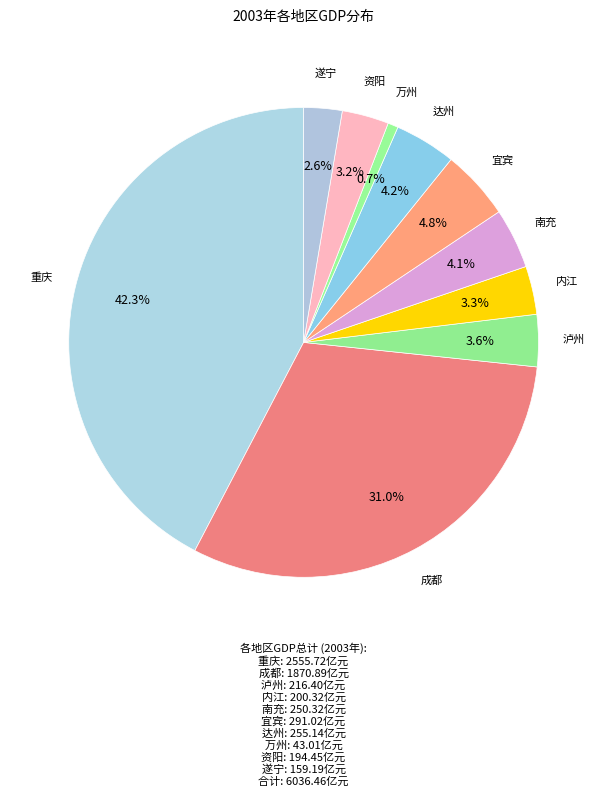

How many segments does this pie chart have?

10